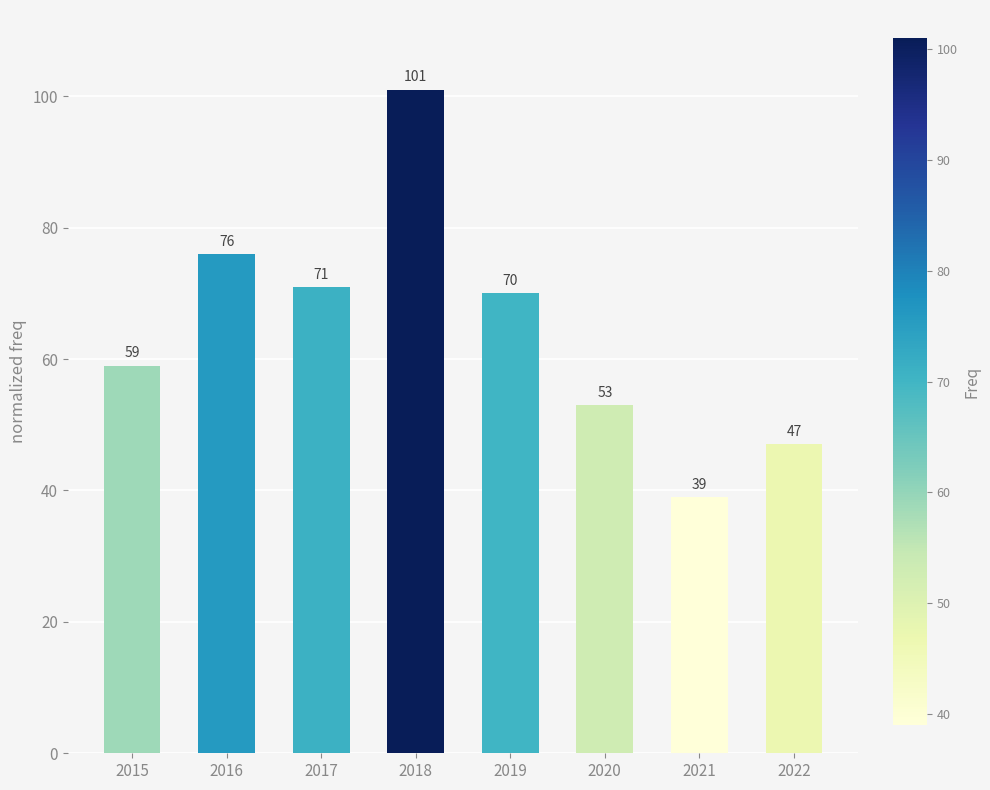

Rank the categories by value from highest to lowest.

2018, 2016, 2017, 2019, 2015, 2020, 2022, 2021